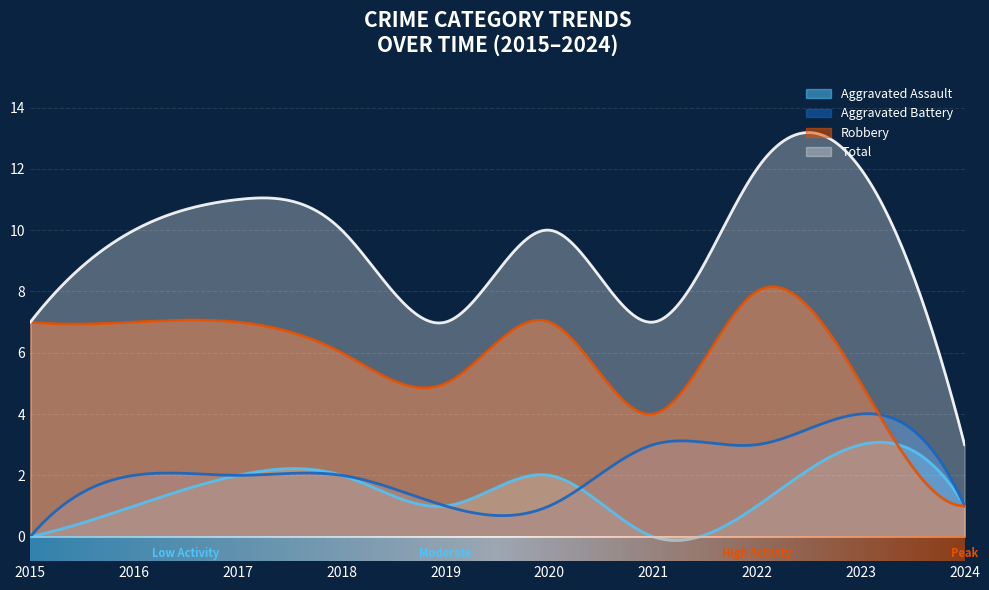

The Total series shows 2 at 2024. True or false?

False